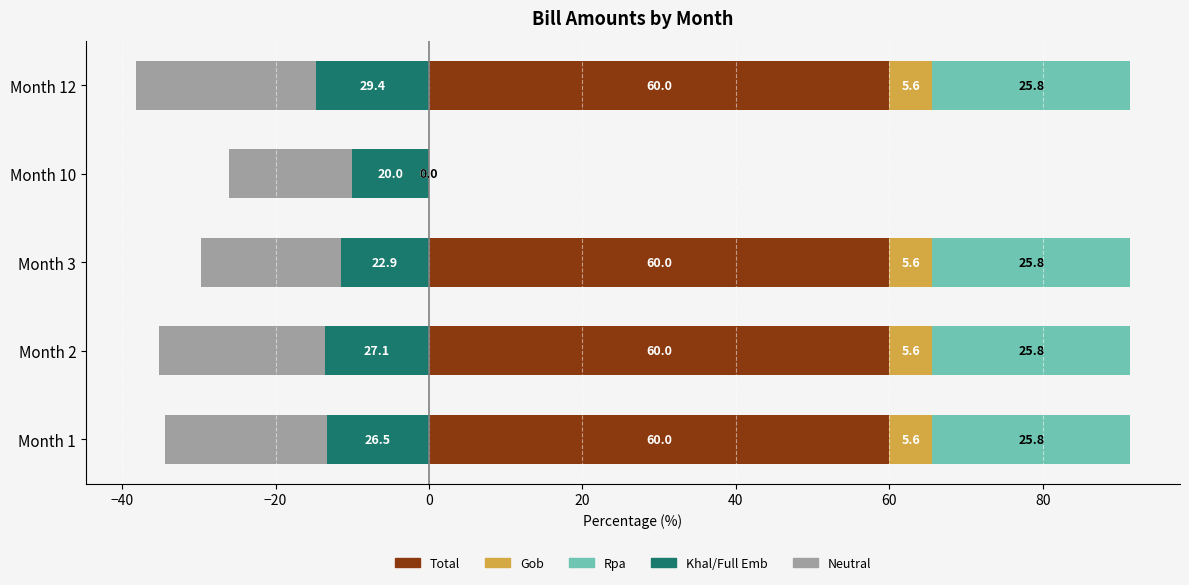

How many positive values does the Total series have?

4